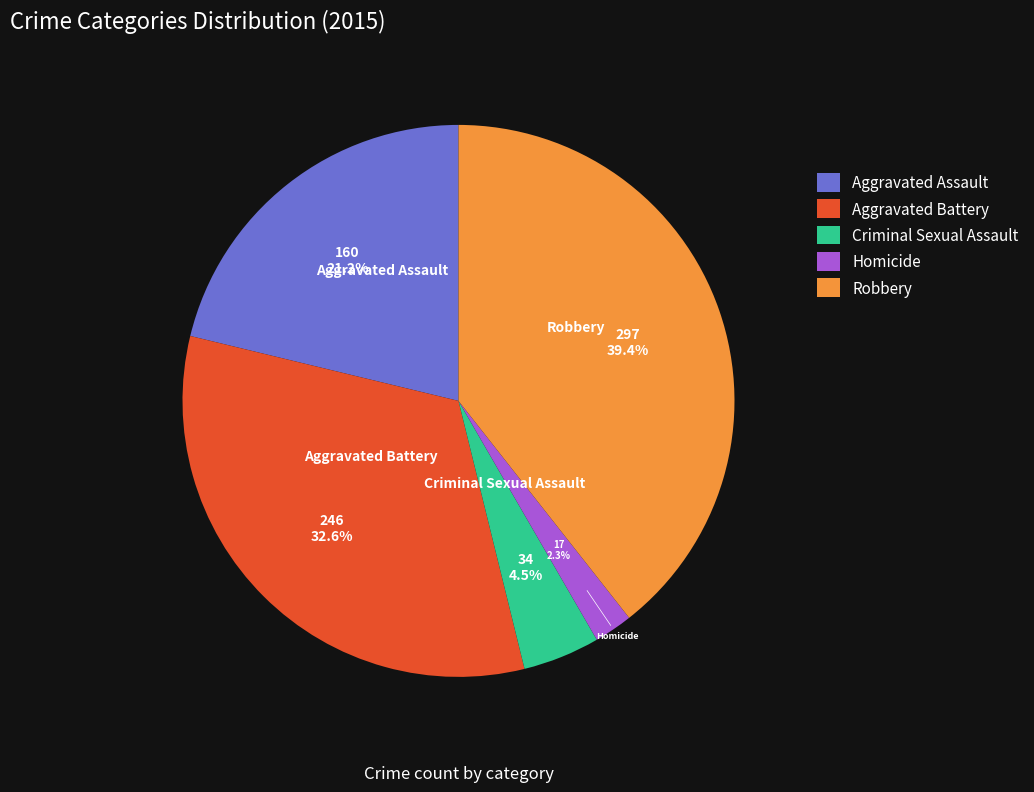

Rank the categories by value from lowest to highest.

Homicide, Criminal Sexual Assault, Aggravated Assault, Aggravated Battery, Robbery